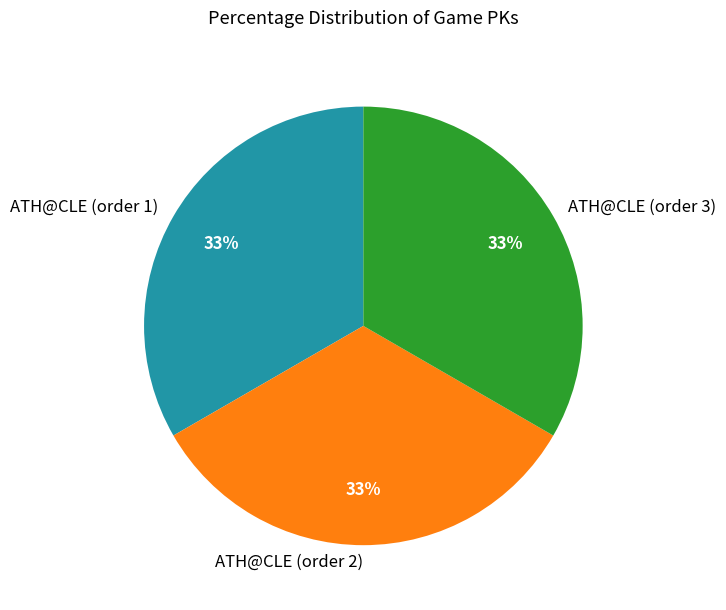

Do ATH@CLE (order 1) and ATH@CLE (order 2) together represent more than half of the pie?

Yes